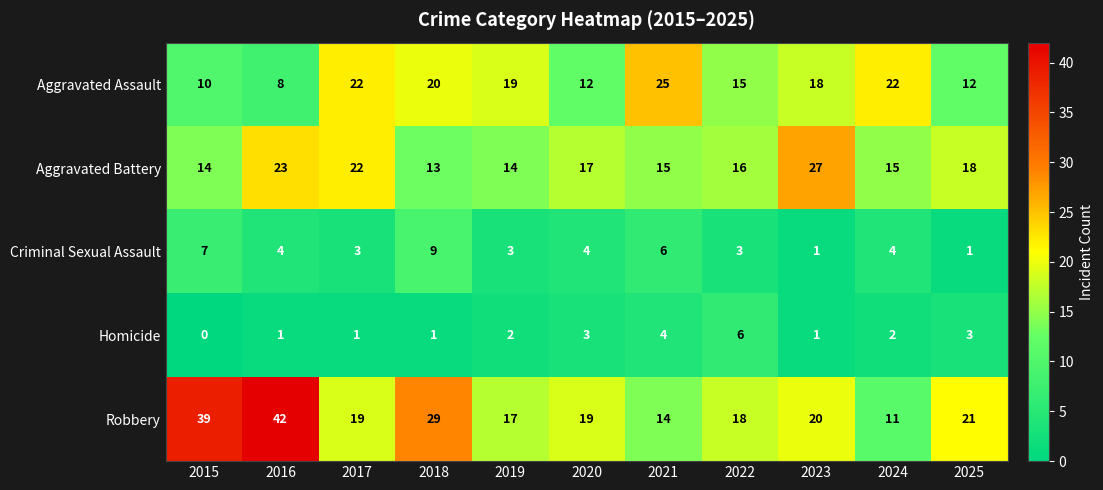

At which label is Aggravated Assault closest to 16?

2022